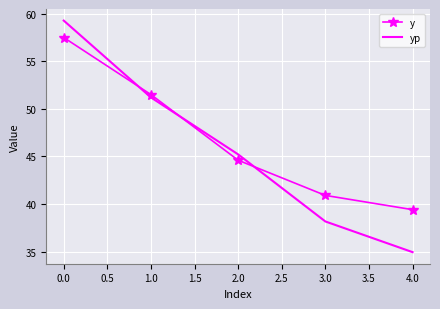

What is the sum of all y values?

233.9